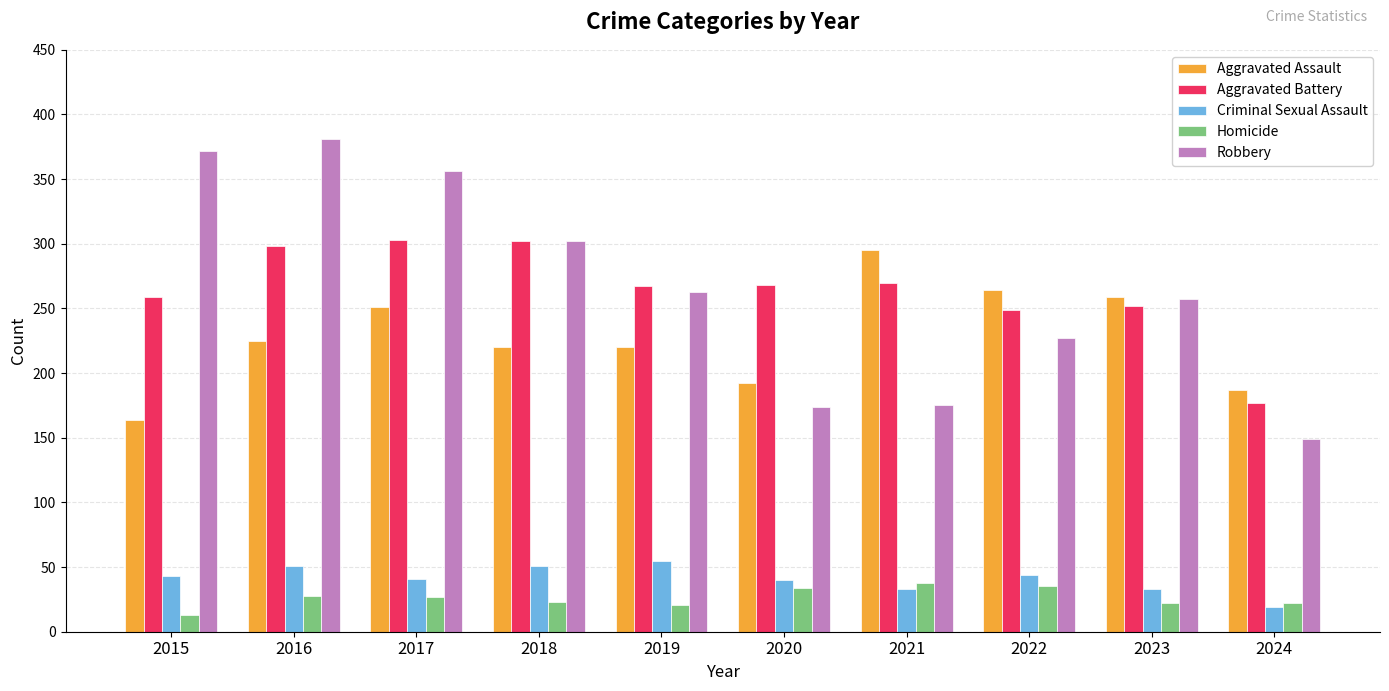

The value of Aggravated Battery at 2022 is 249. True or false?

True